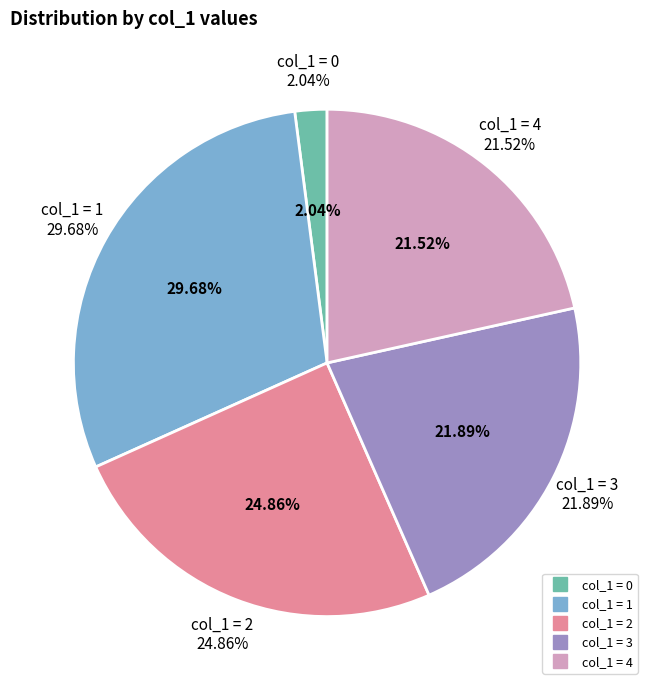

What is the largest slice in the pie chart?

1